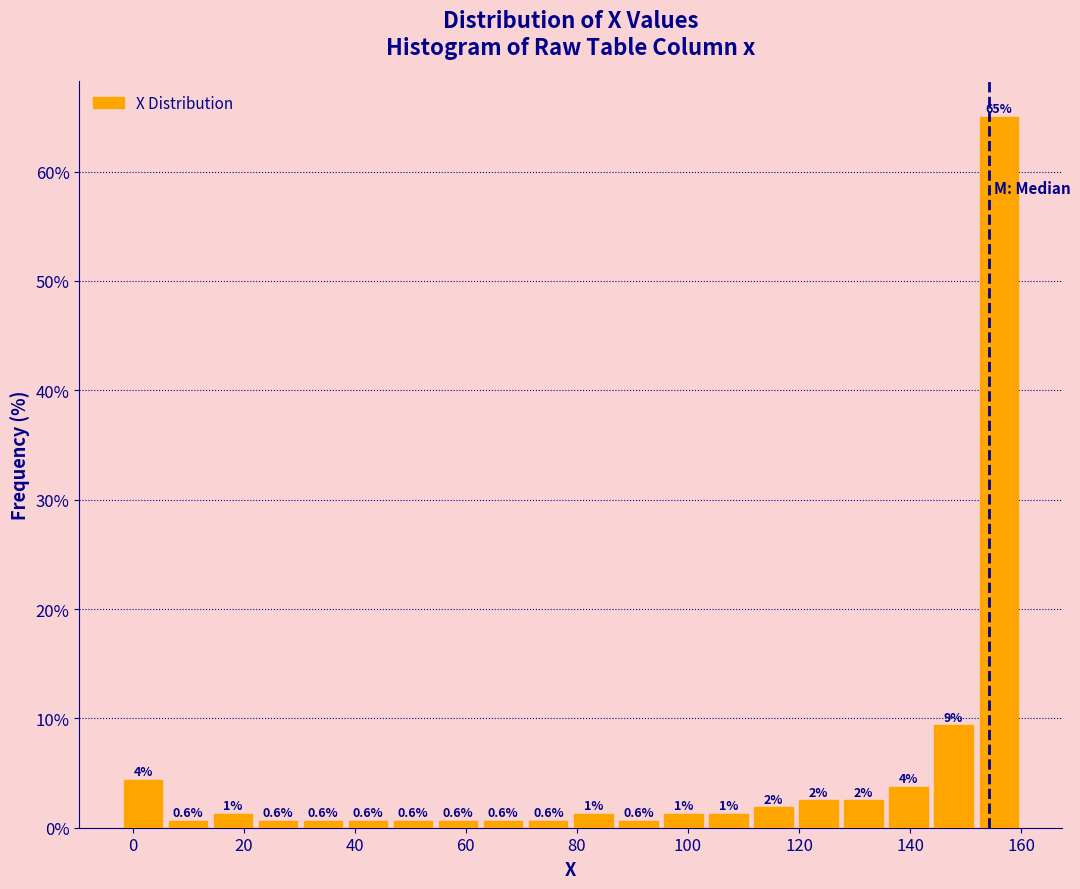

Which range on the x-axis has the tallest bar?

152 to 160